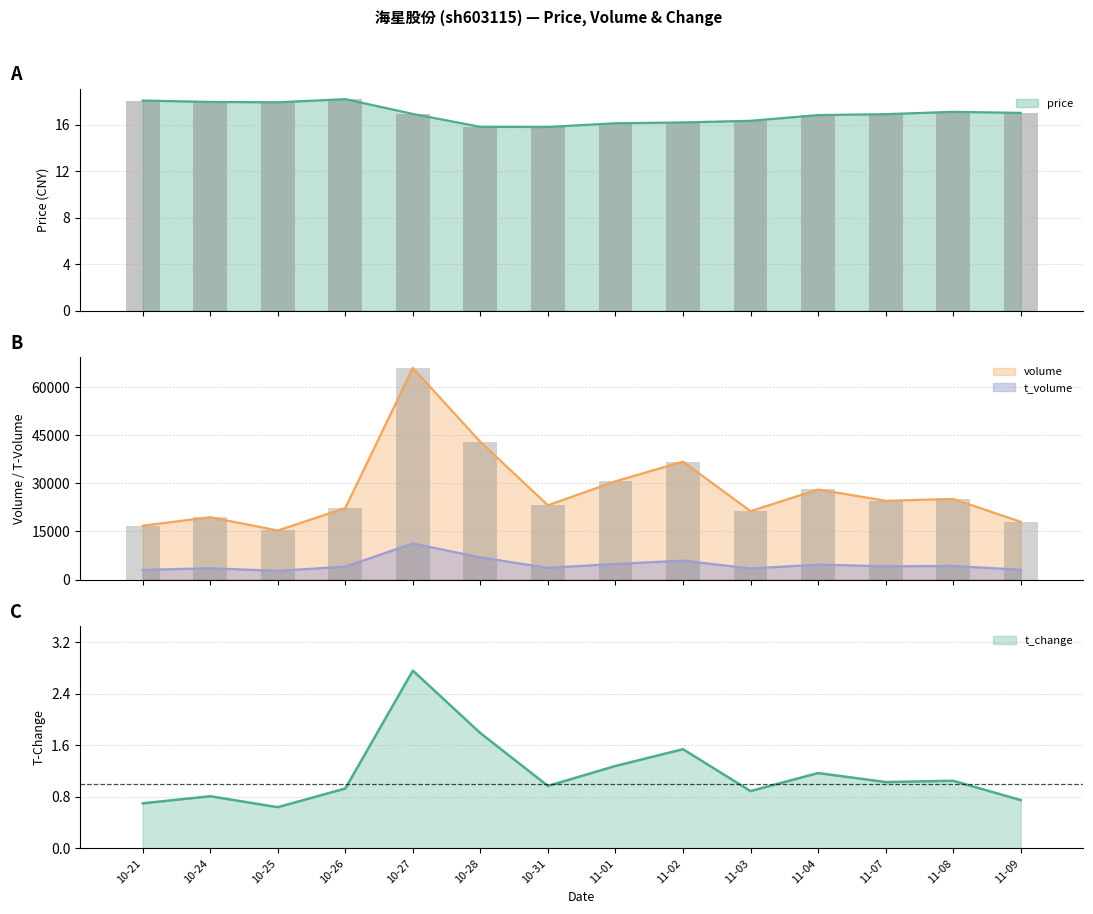

True or false: volume and t_volume cross at least once.

False